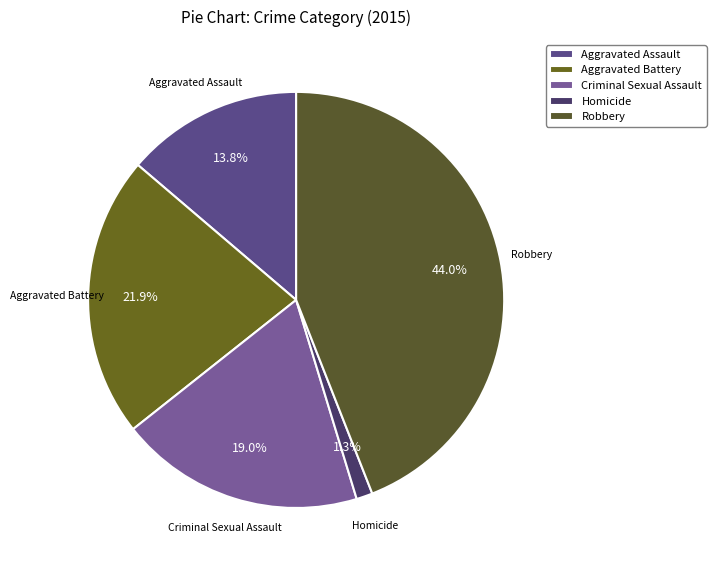

Is it true that Aggravated Assault is 14% of the pie?

True